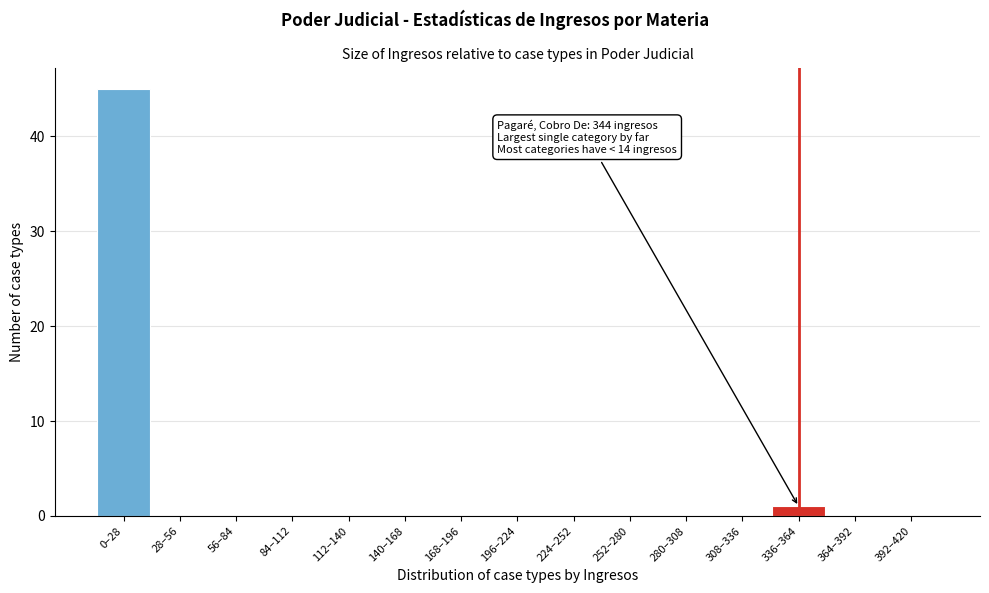

Reading left to right, what are all the values shown in this chart?

0–28=45	28–56=0	56–84=0	84–112=0	112–140=0	140–168=0	168–196=0	196–224=0	224–252=0	252–280=0	280–308=0	308–336=0	336–364=1	364–392=0	392–420=0